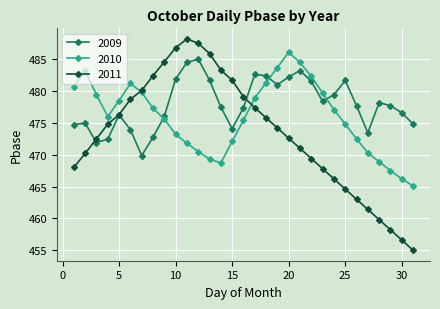

What is the smallest value displayed?

455.0